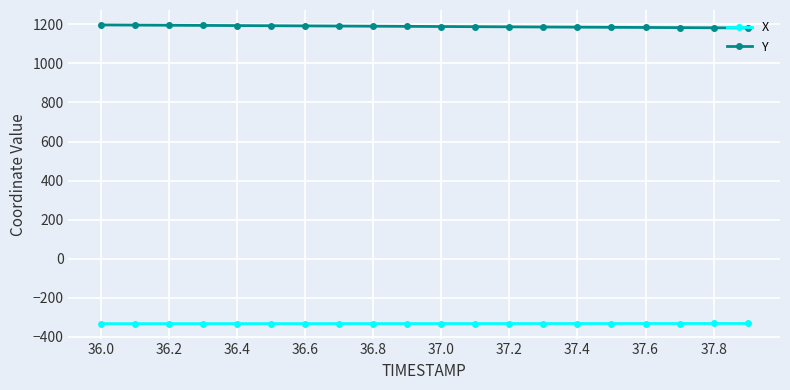

Which series has the largest total across all categories?

Y